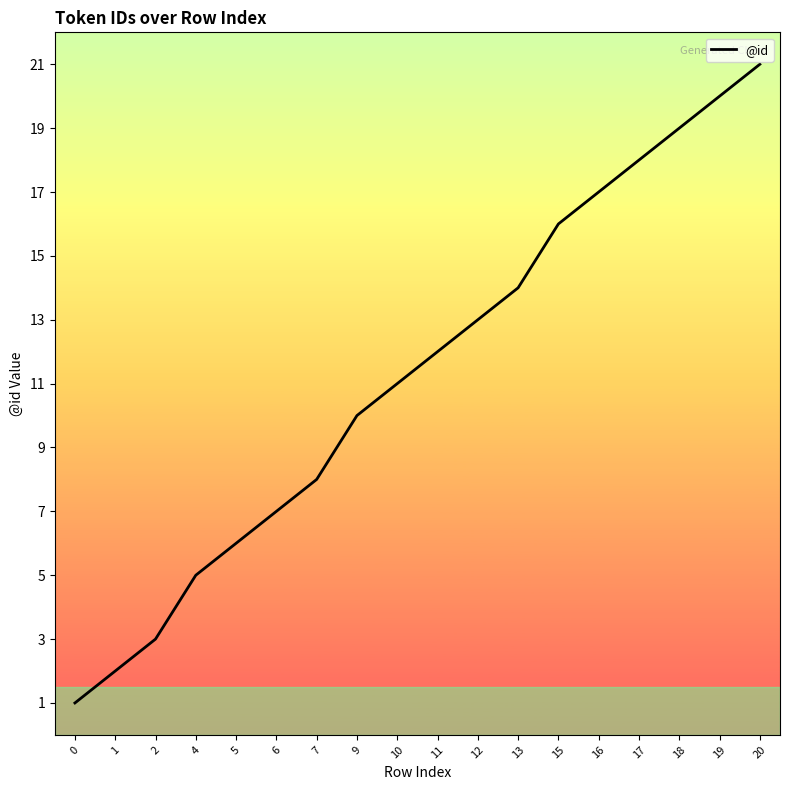

What is the greatest value displayed?

21